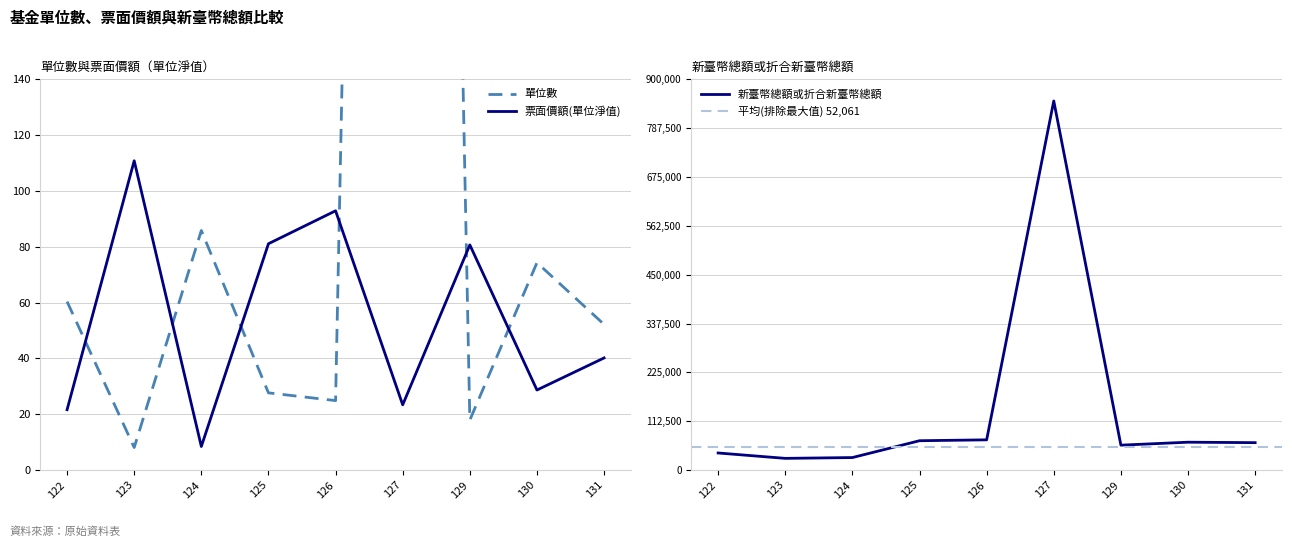

What is the value of the 票面價額(單位淨值) point at the 2nd from the left?

110.8